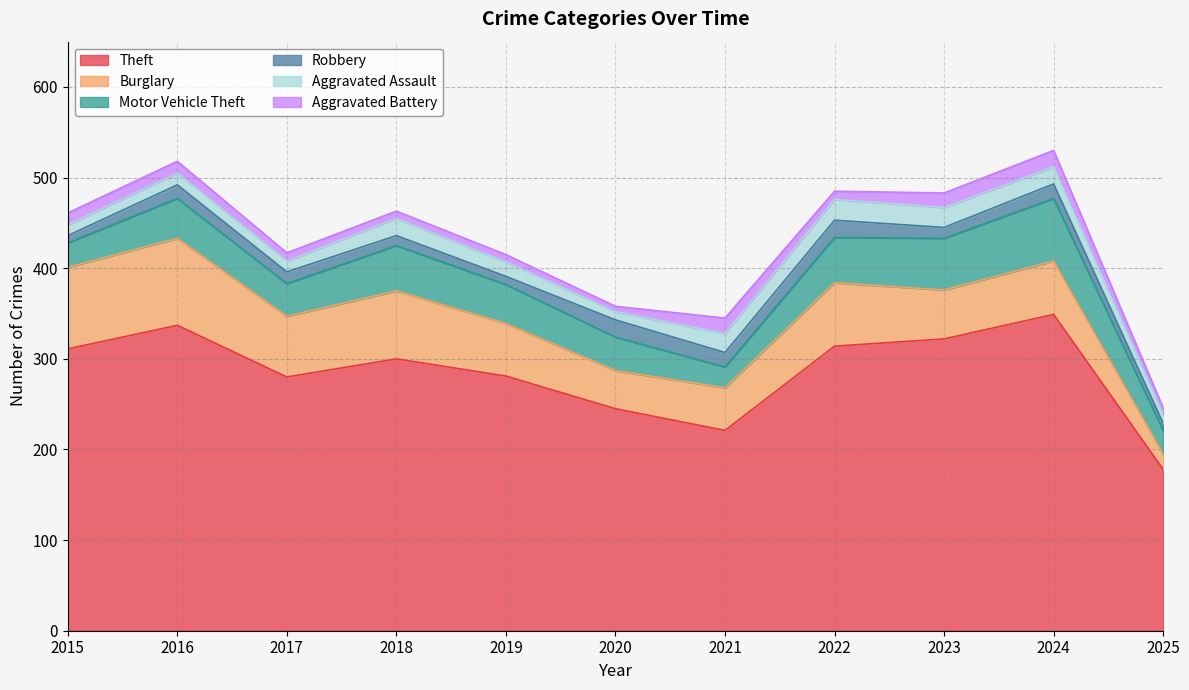

True or false: Motor Vehicle Theft and Robbery cross at least once.

False